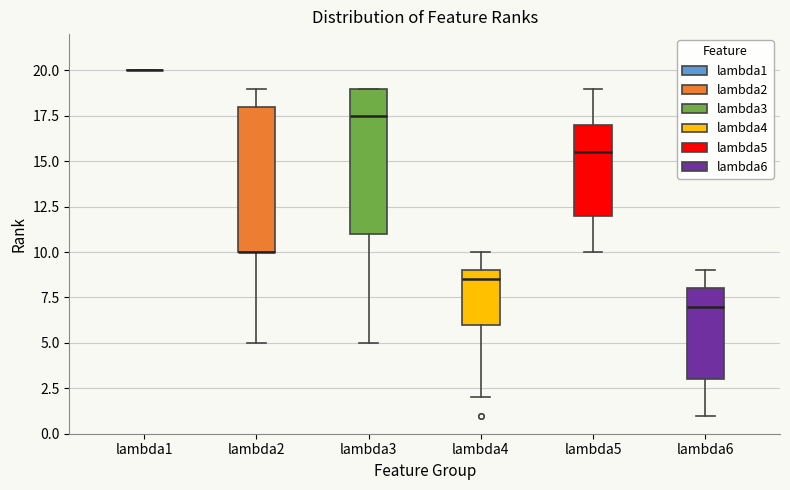

Reading left to right, transcribe this box plot: for each box, give where its median line is, the range the box spans, and where its two whiskers end, as read against the y-axis. The values are not printed on the chart, so give them approximately, as read against the axis.

lambda1: box collapsed to a line at 20.0, whiskers 20.0 to 20.0
lambda2: median 10.0 (drawn on the box's lower edge), box 10.0 to 18.0, whiskers 5.0 to 19.0
lambda3: median 17.5, box 11.0 to 19.0, whiskers 5.0 to 19.0
lambda4: median 8.5, box 6.0 to 9.0, whiskers 2.0 to 10.0
lambda5: median 15.5, box 12.0 to 17.0, whiskers 10.0 to 19.0
lambda6: median 7.0, box 3.0 to 8.0, whiskers 1.0 to 9.0